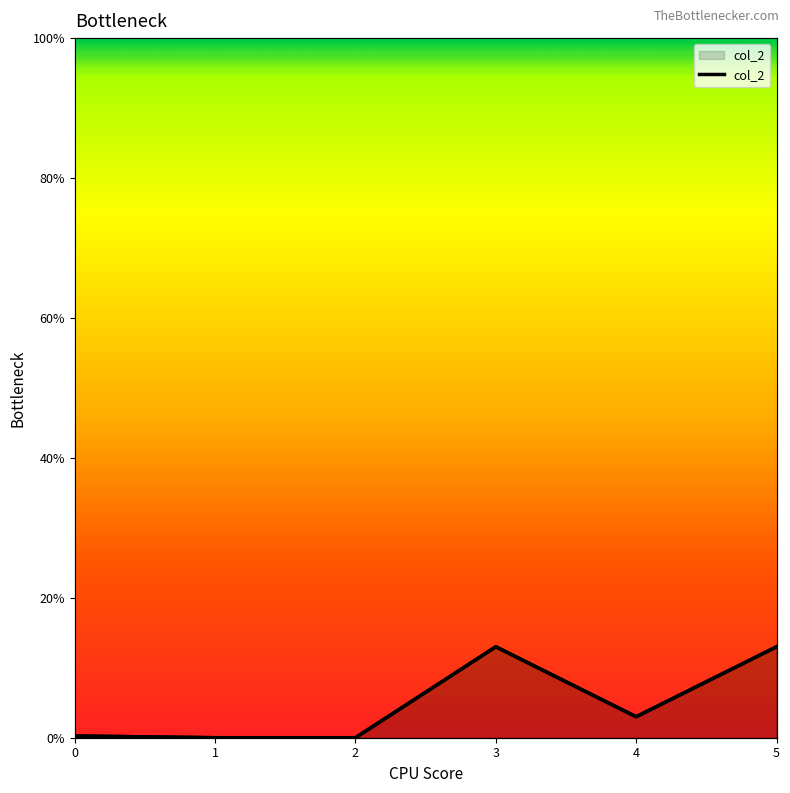

What is the greatest value displayed?

13.0